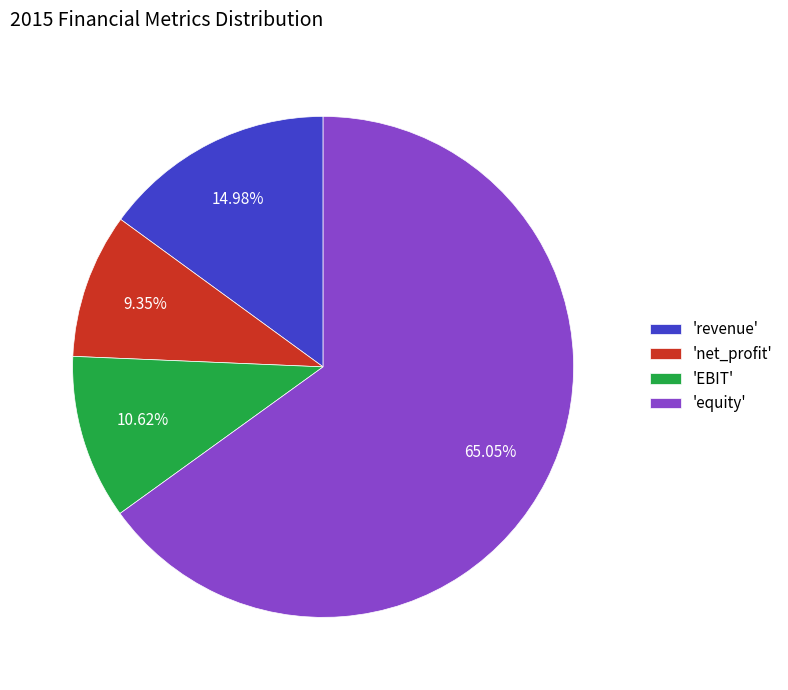

Is there any slice that represents more than half of the pie?

Yes